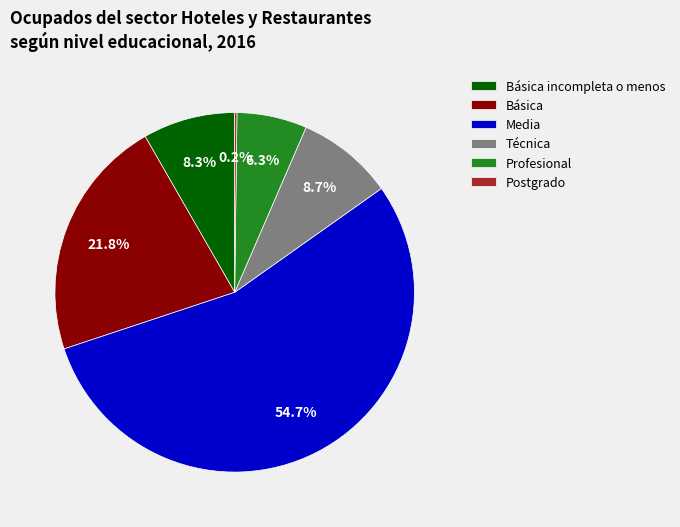

Does any single category account for the majority?

Yes